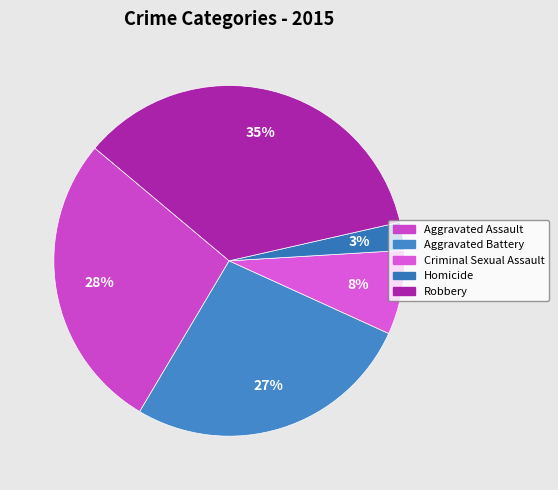

To the nearest percent, what percentage of the pie is Aggravated Assault?

28%